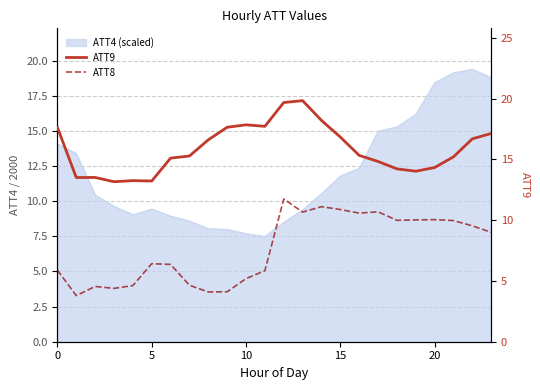

What is the greatest value displayed?

19.8